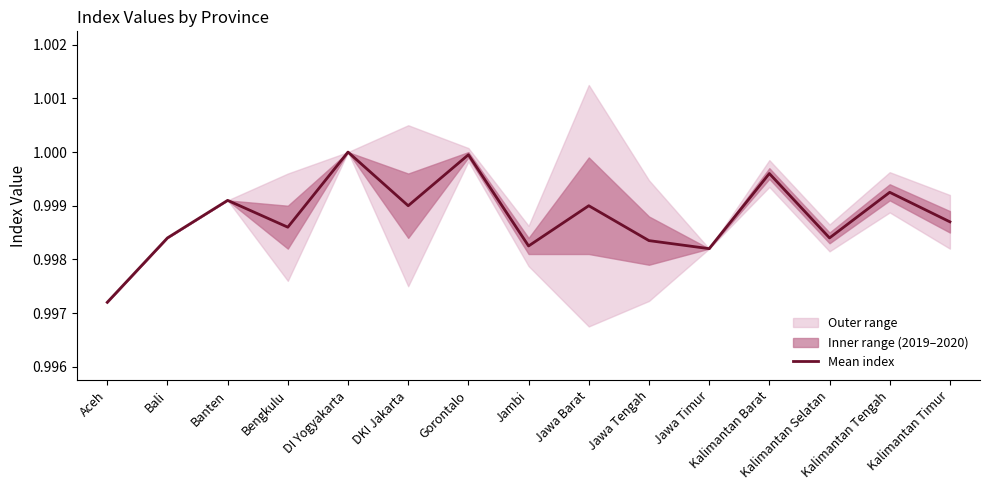

How many interior local peaks (higher than both neighbors) does the data have?

6